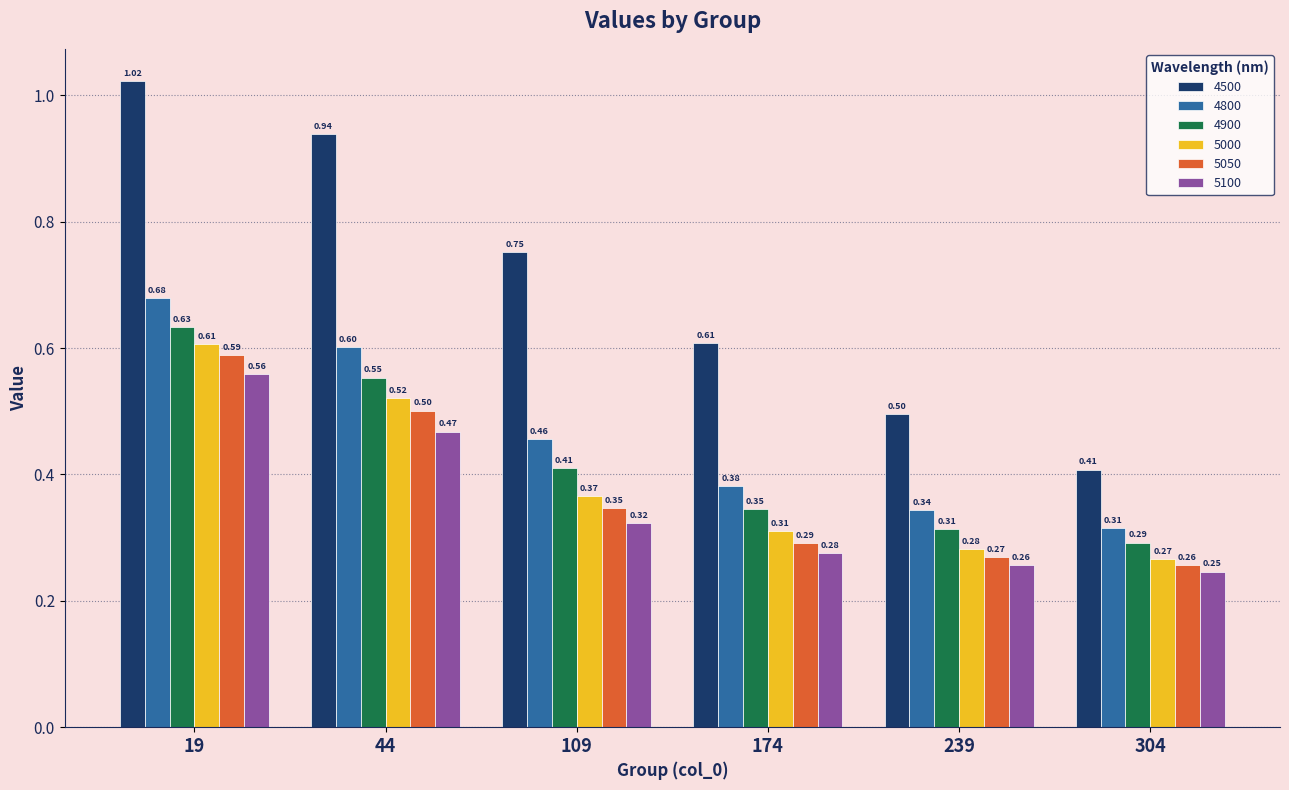

Which series has the largest range (max minus min)?

4500